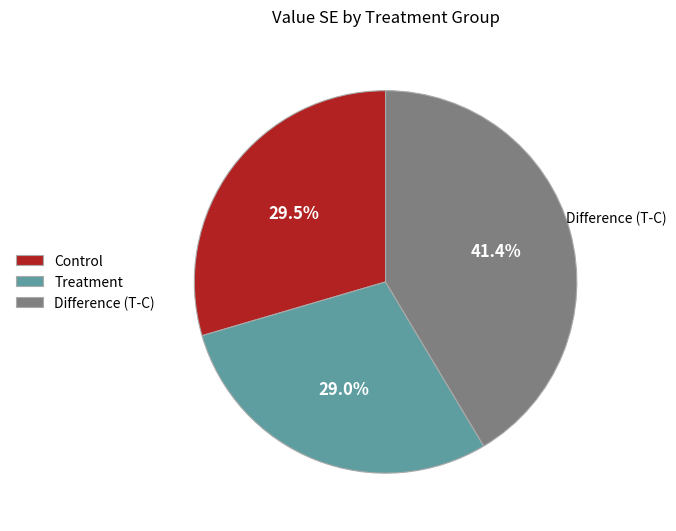

Which has a higher value, Control or Difference (T-C)?

Difference (T-C)